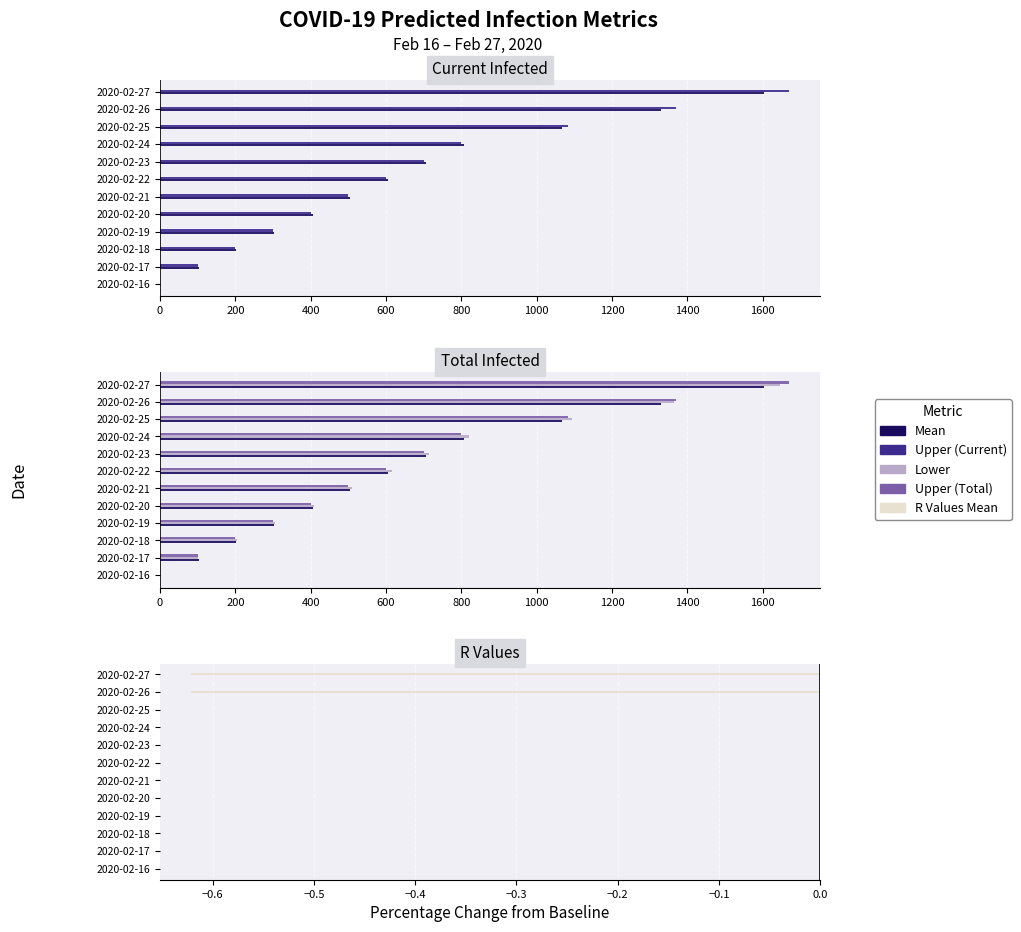

At how many categories does at least one series exceed 798?

4